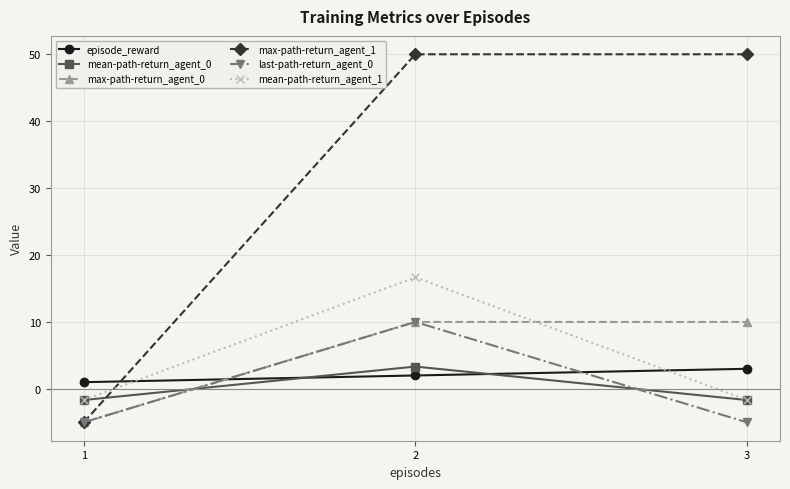

What is the total value across all series at 1?

-17.3